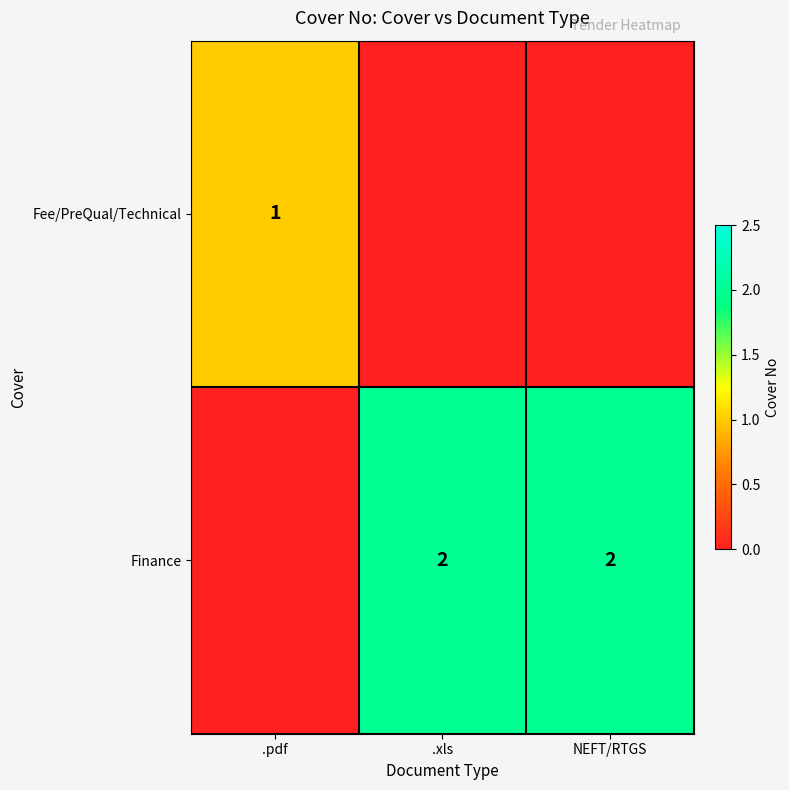

What is the greatest value displayed?

2